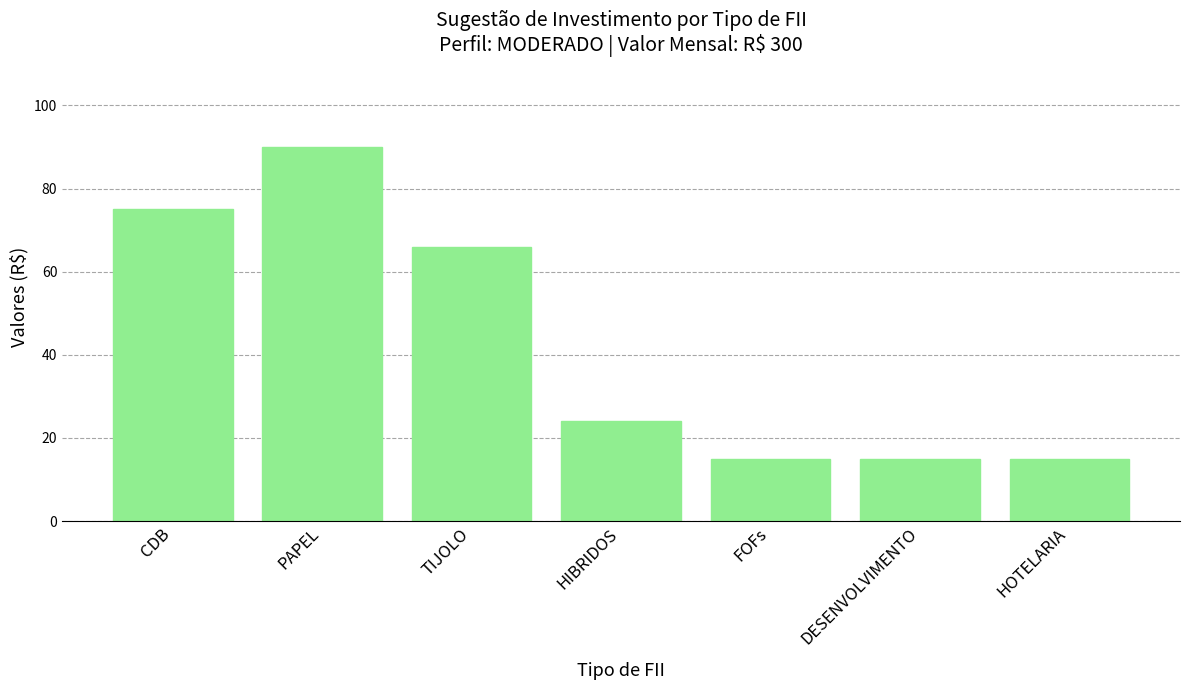

What is the minimum value shown in the chart?

15